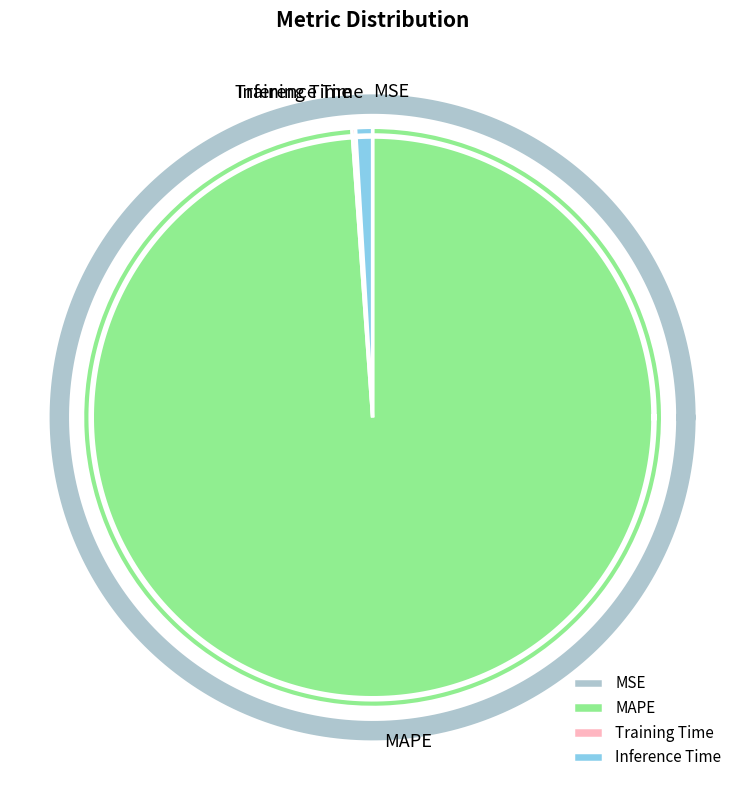

What is the majority slice?

MAPE